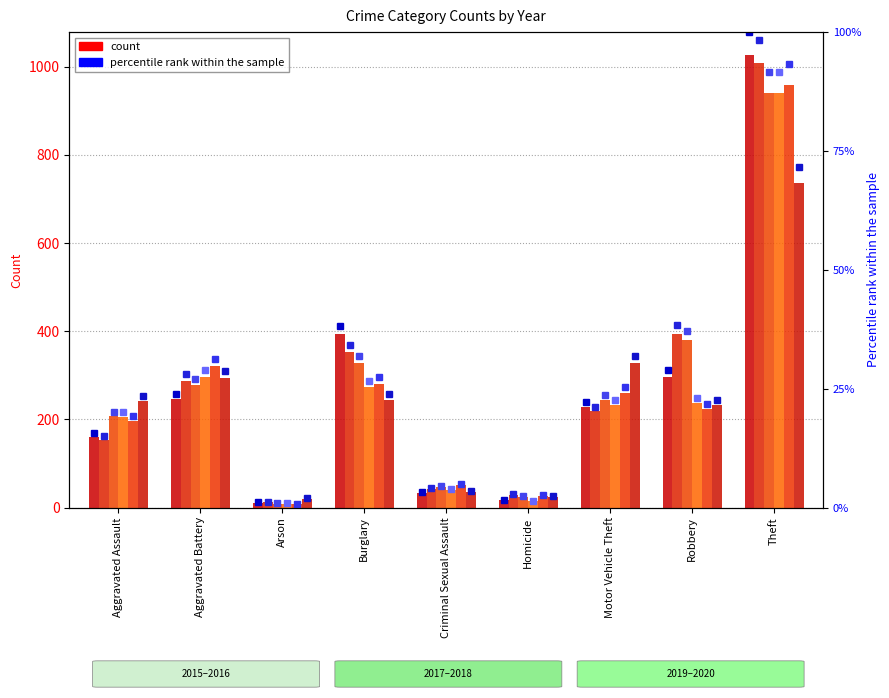

Which series has the largest total across all categories?

2016